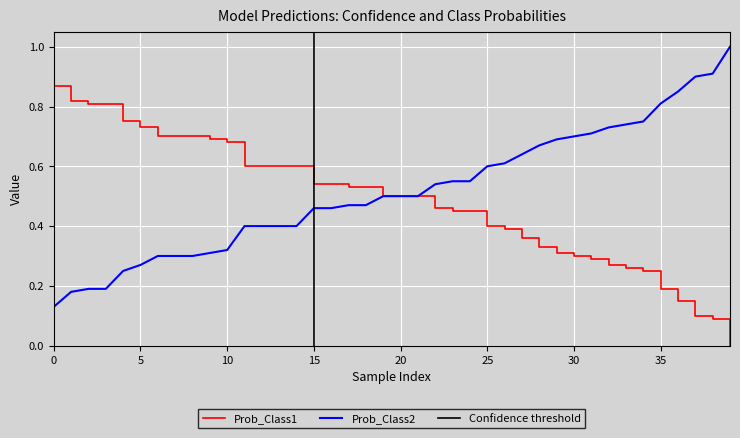

How many lines are shown in the chart?

3